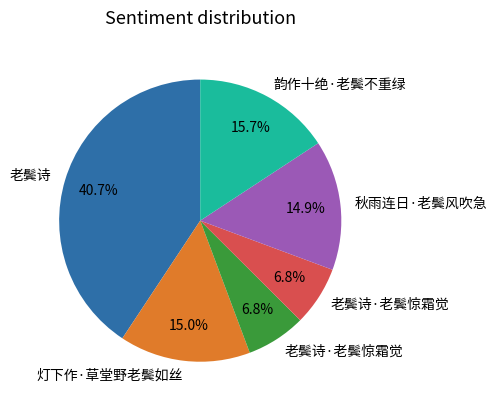

Is there a majority slice in this chart?

No